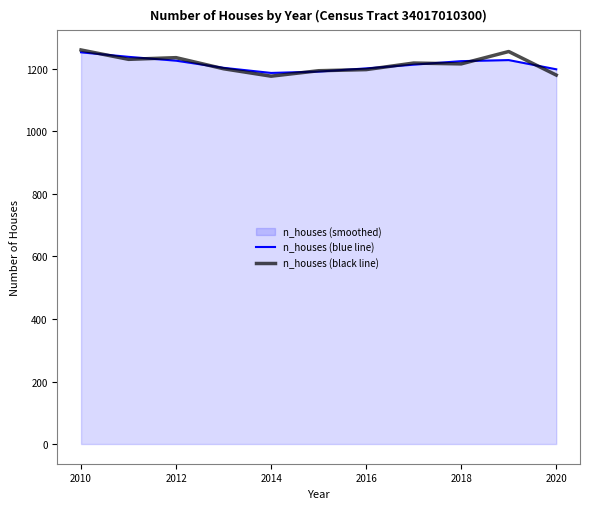

What is the minimum value for n_houses (black line)?

1176.8